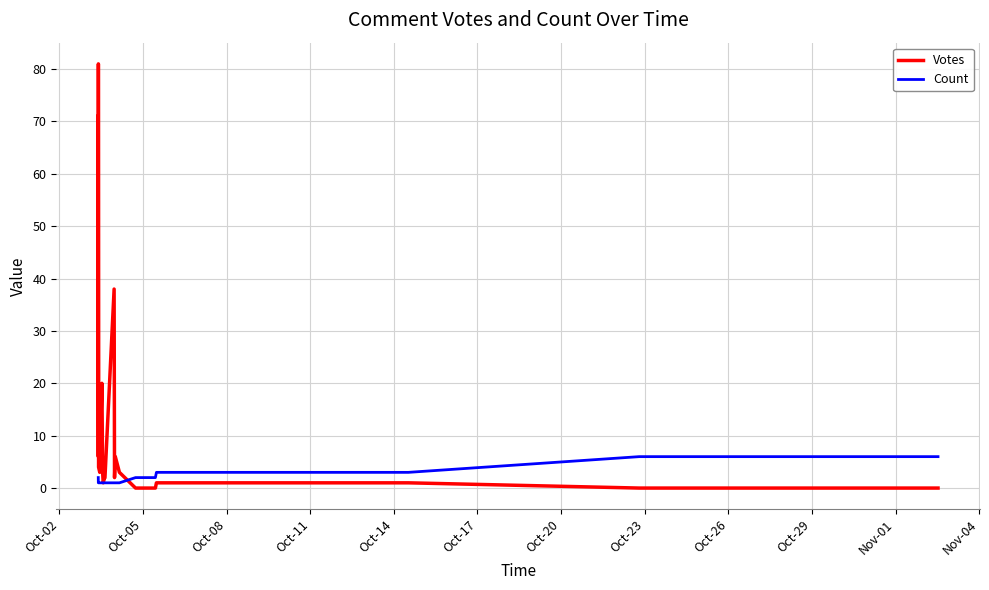

What is the maximum value for Count?

6